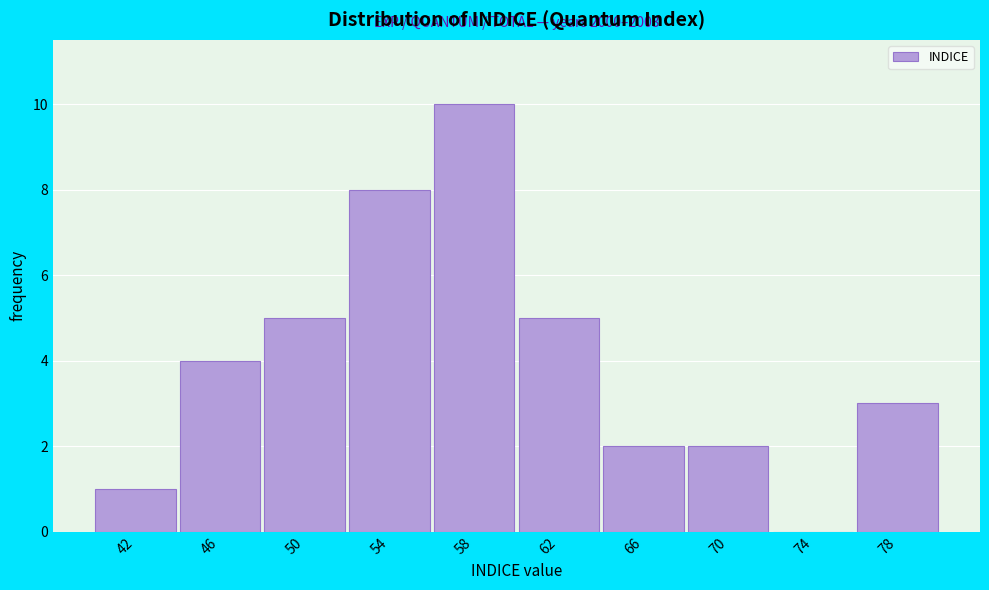

Reading left to right, list all the values displayed in this chart.

42=1	46=4	50=5	54=8	58=10	62=5	66=2	70=2	74=0	78=3